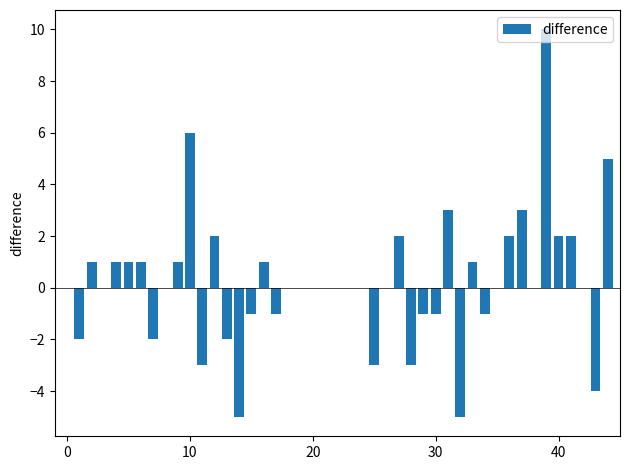

What is the sum of all values?

10